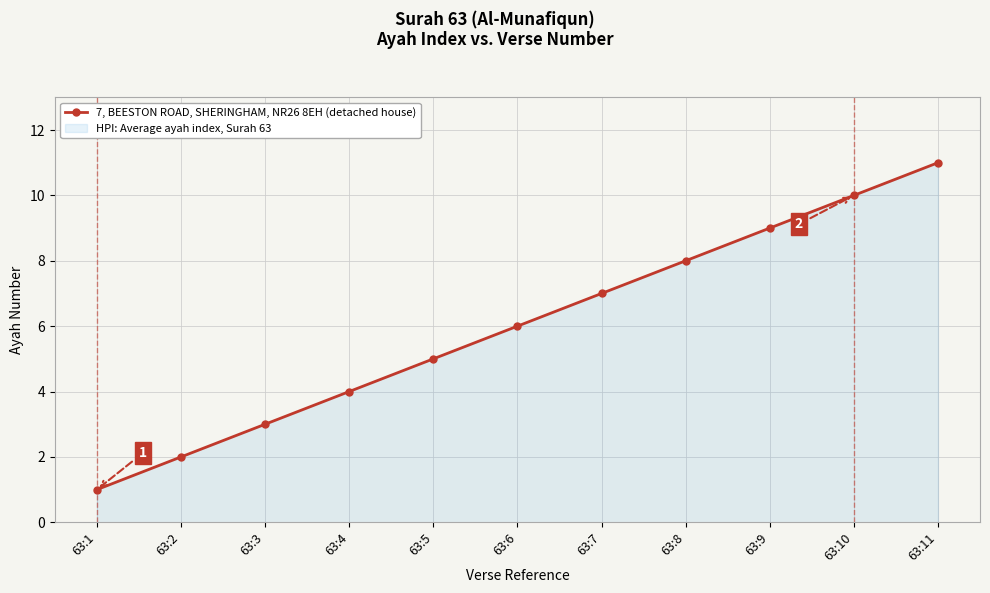

What is the sum of all values?

66